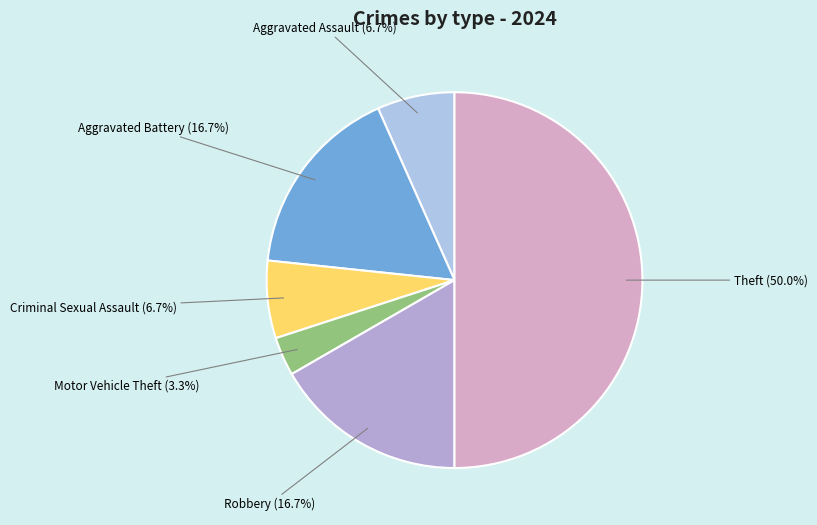

Does any single category account for the majority?

No